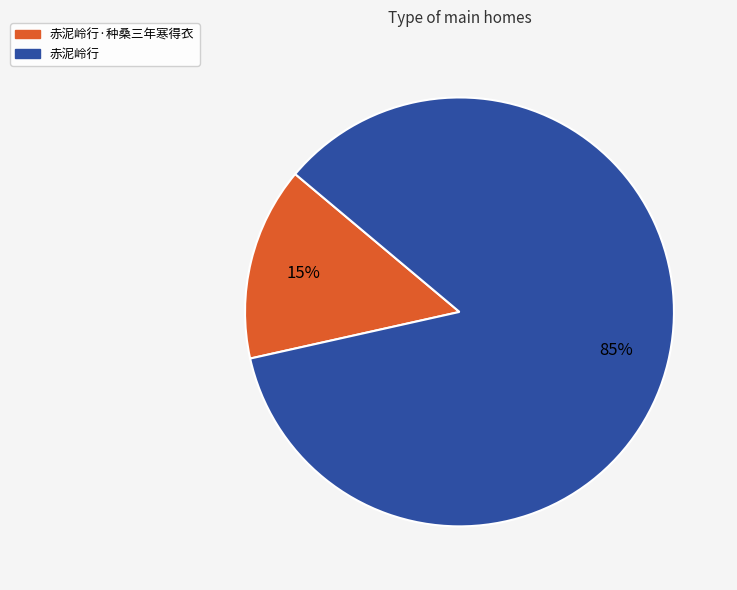

Between 赤泥岭行 and 赤泥岭行·种桑三年寒得衣, which is larger?

赤泥岭行